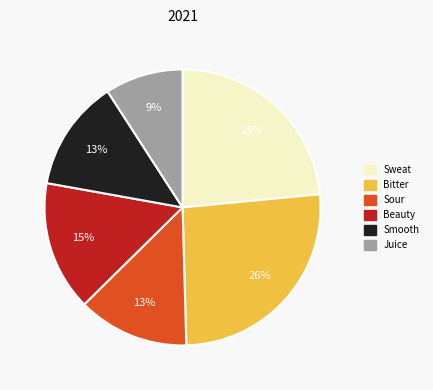

Is there any slice that represents more than half of the pie?

No